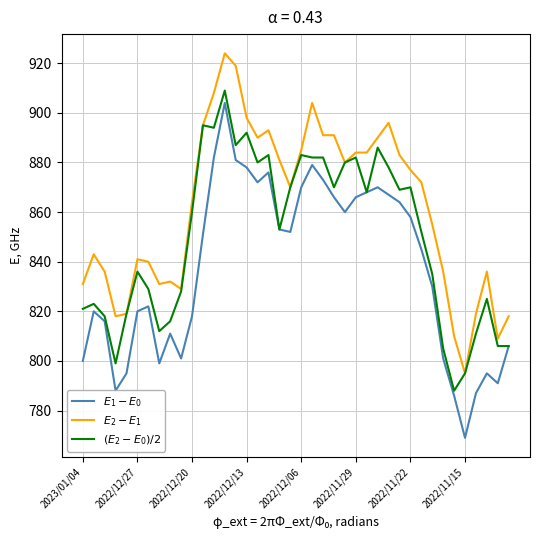

What is the maximum value shown in the chart?

924